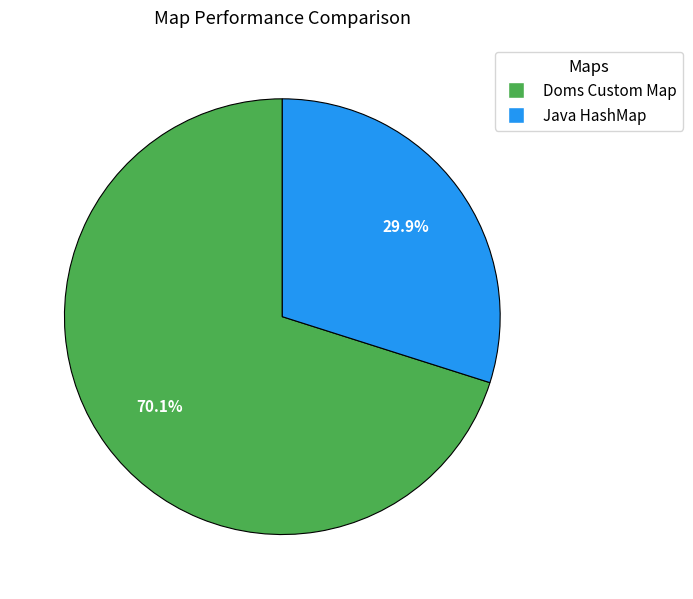

Does any single category account for the majority?

Yes